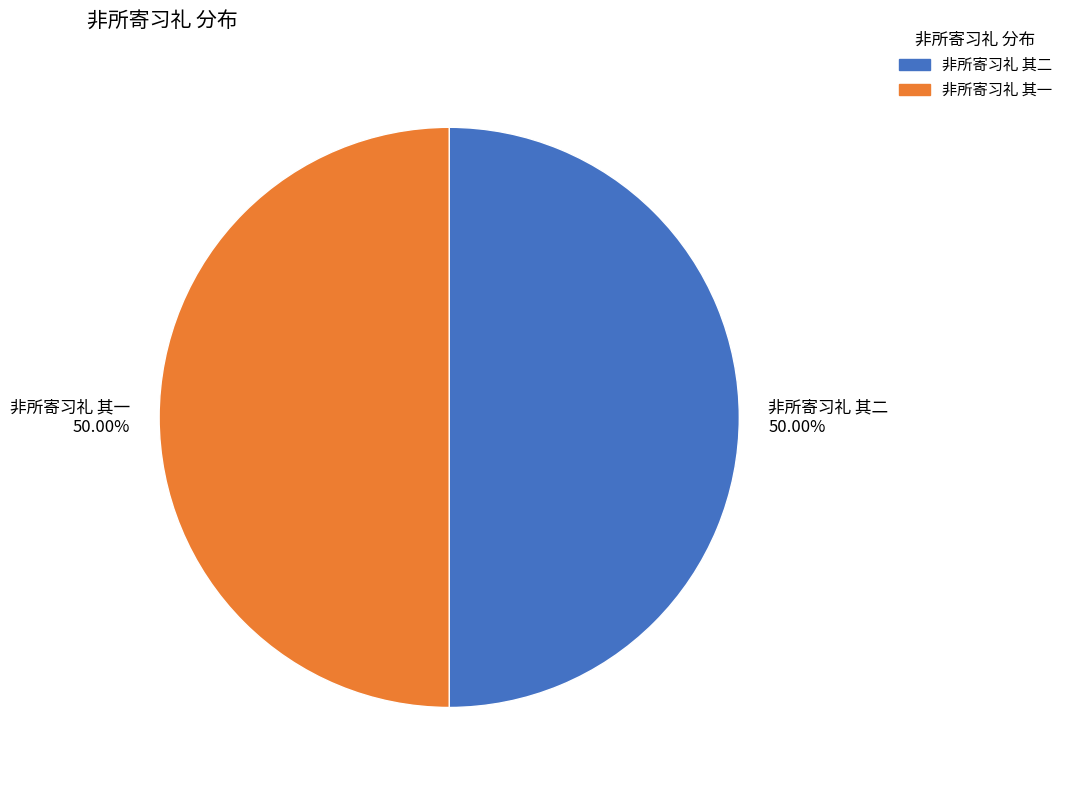

What is the ratio of the value at 非所寄习礼 其二 to the value at 非所寄习礼 其一?

1.0